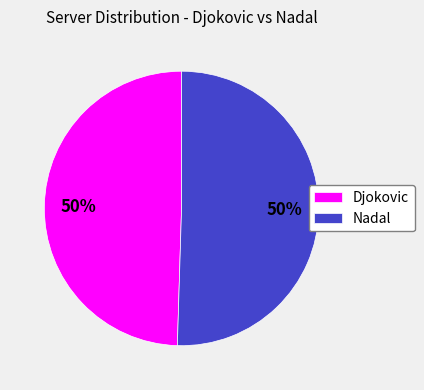

The Djokovic slice represents 50% of the pie. True or false?

True